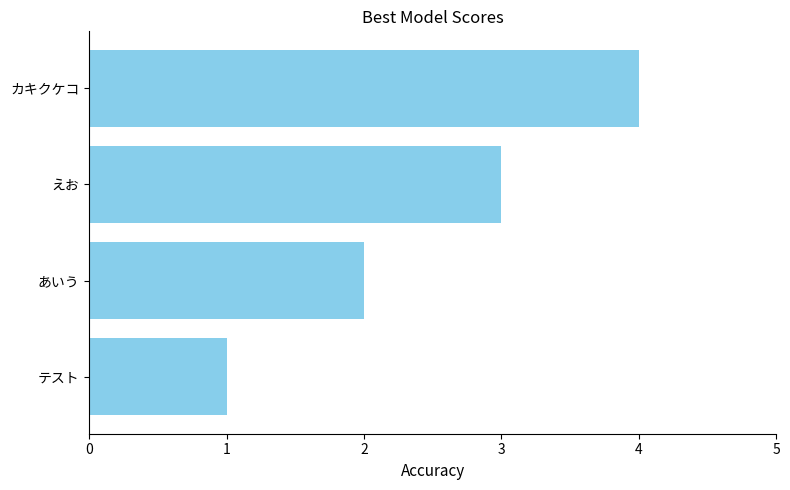

What is the difference between the second highest and second lowest values?

1